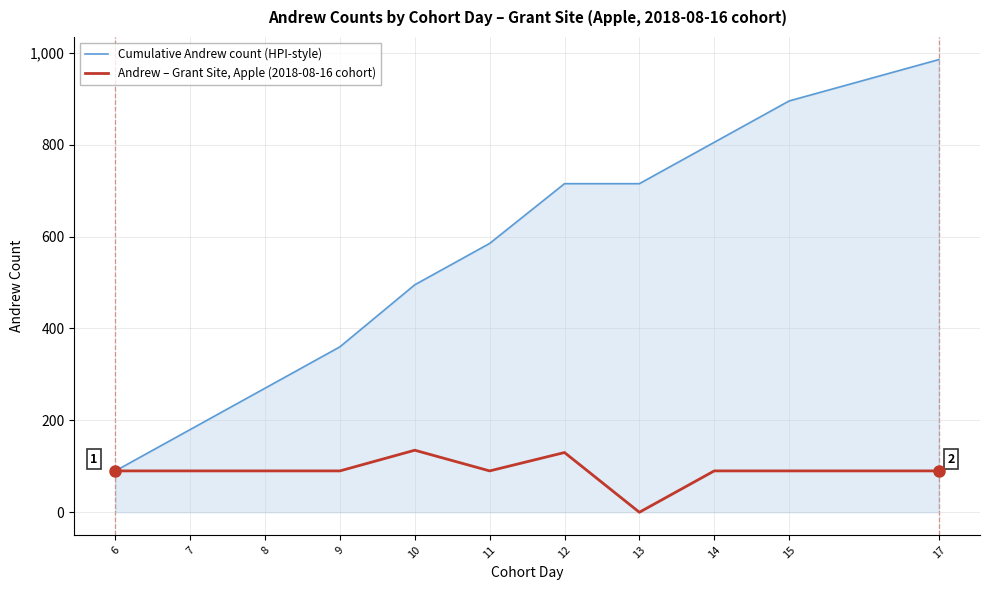

Count the number of categories in the chart.

11